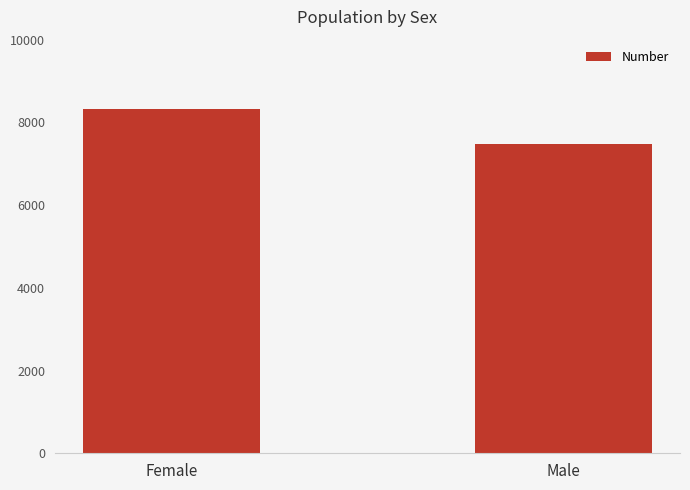

What is the label of the 1st bar from the left?

Female